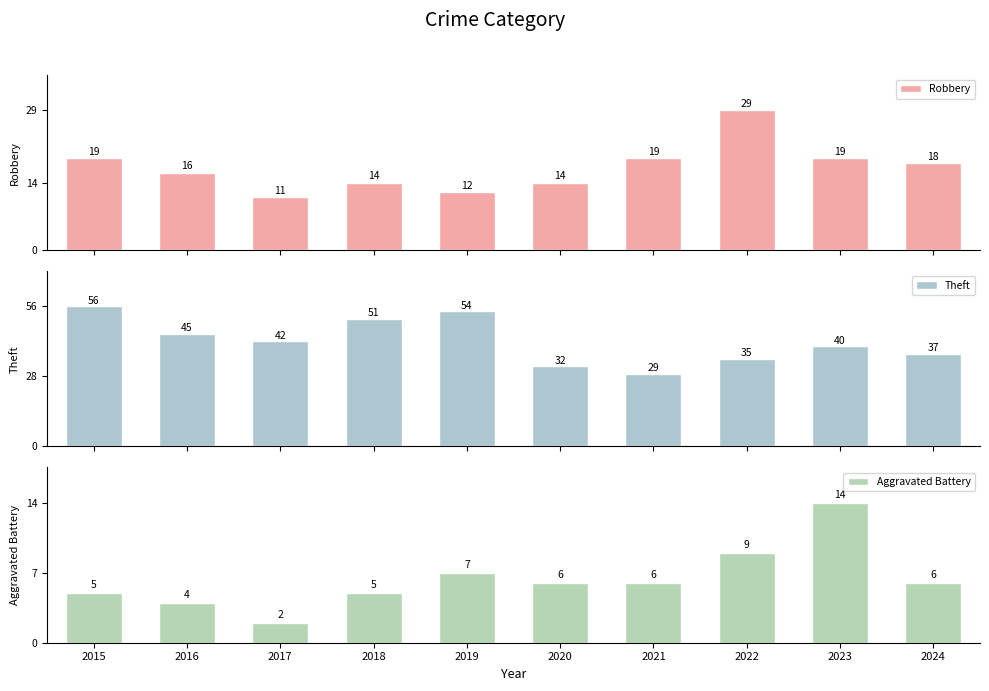

Reading left to right, extract all data points from this chart.

Robbery: 19	16	11	14	12	14	19	29	19	18
Theft: 56	45	42	51	54	32	29	35	40	37
Aggravated Battery: 5	4	2	5	7	6	6	9	14	6